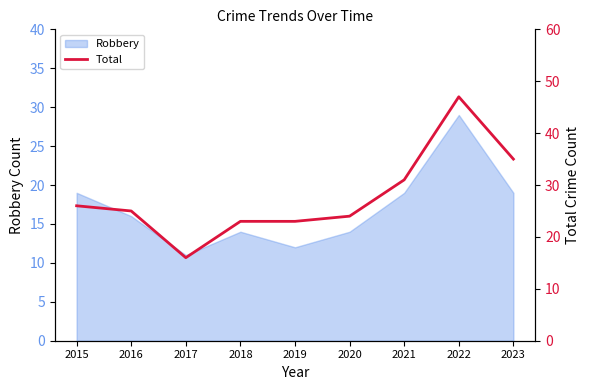

Between 2021 and 2016, which is larger?

2021